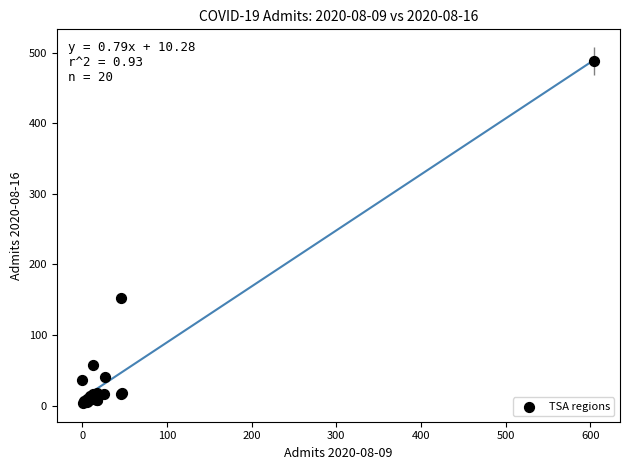

What Y value in the scatter plot is closest to 245?

152